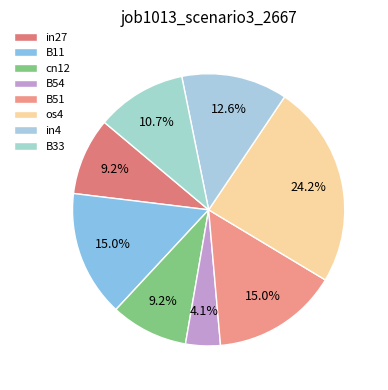

To the nearest percent, what is the average slice percentage?

12%